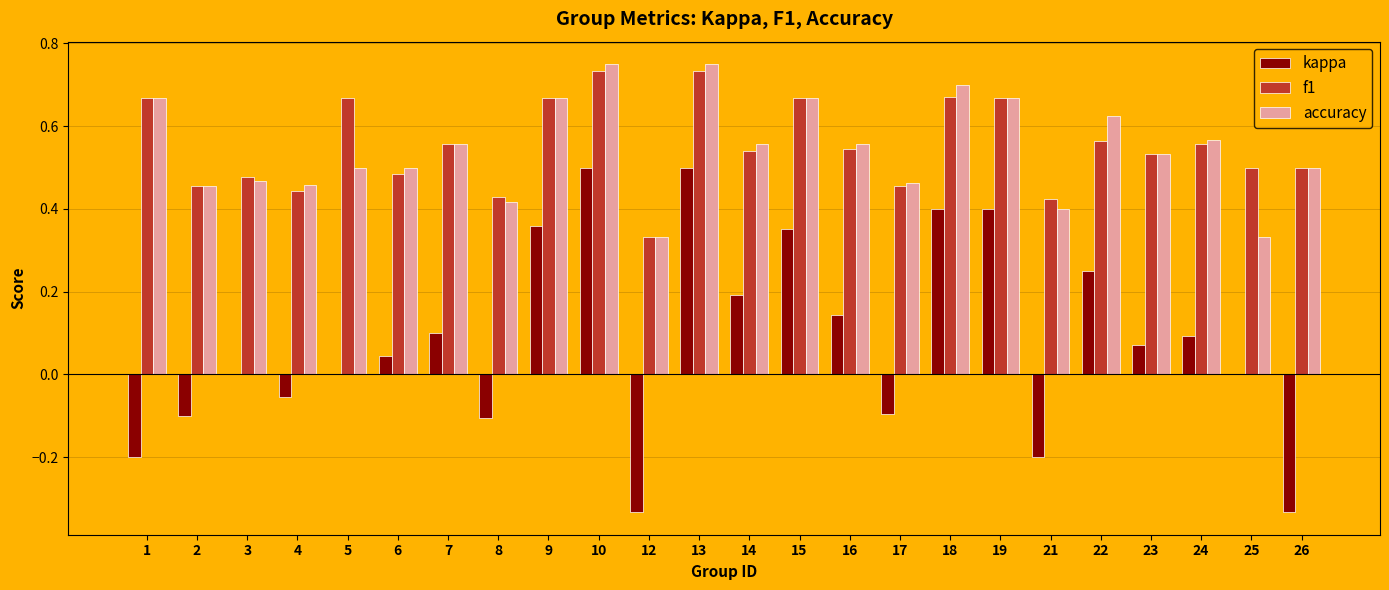

How many groups of bars are there?

24